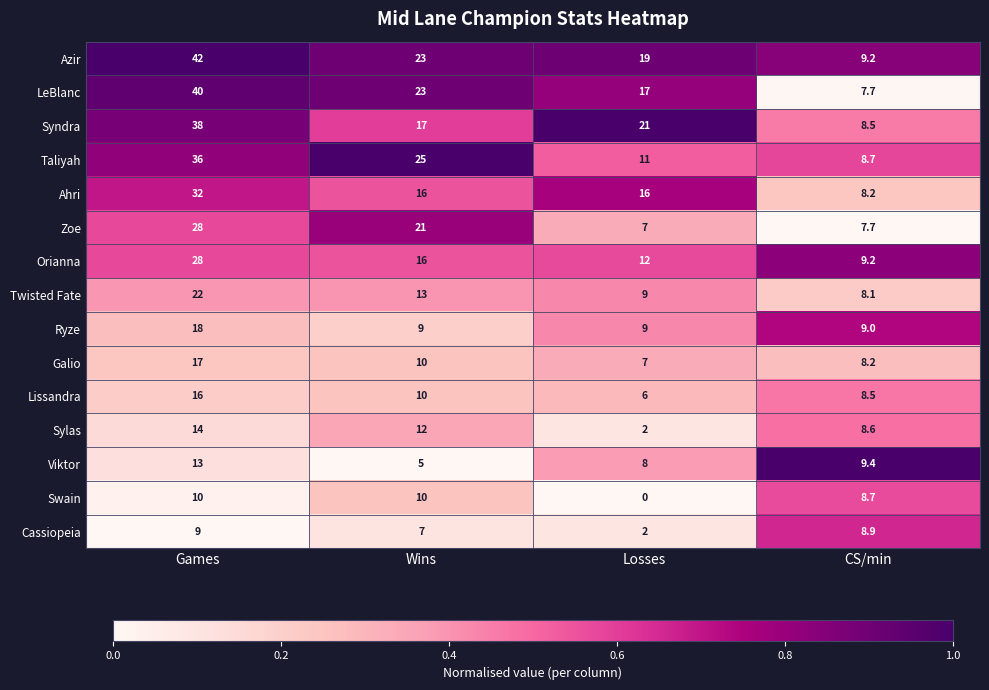

How many categories are shown in the chart?

4